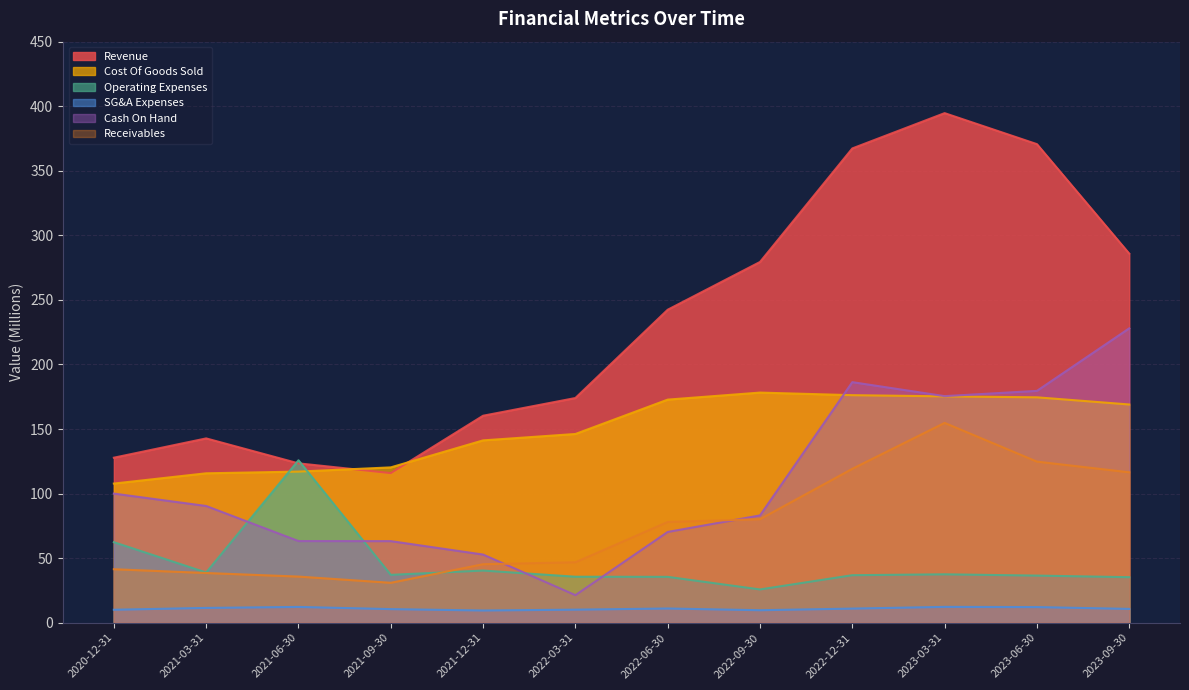

What is the label of the 9th point from the left?

2022-12-31